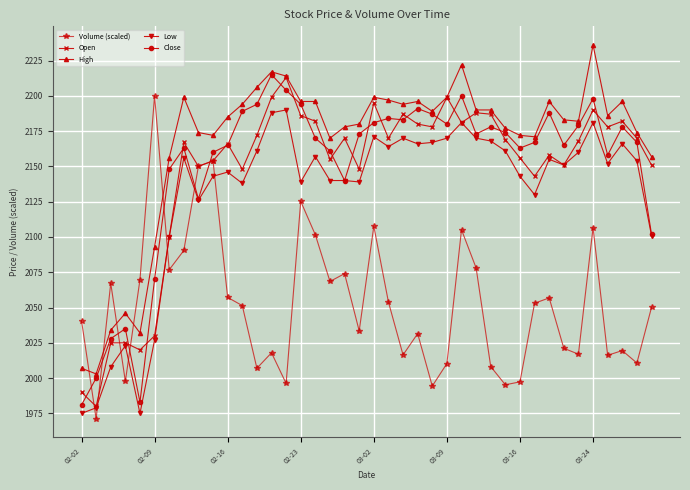

What is the value of the Low point at the 5th from the left?

1975.0